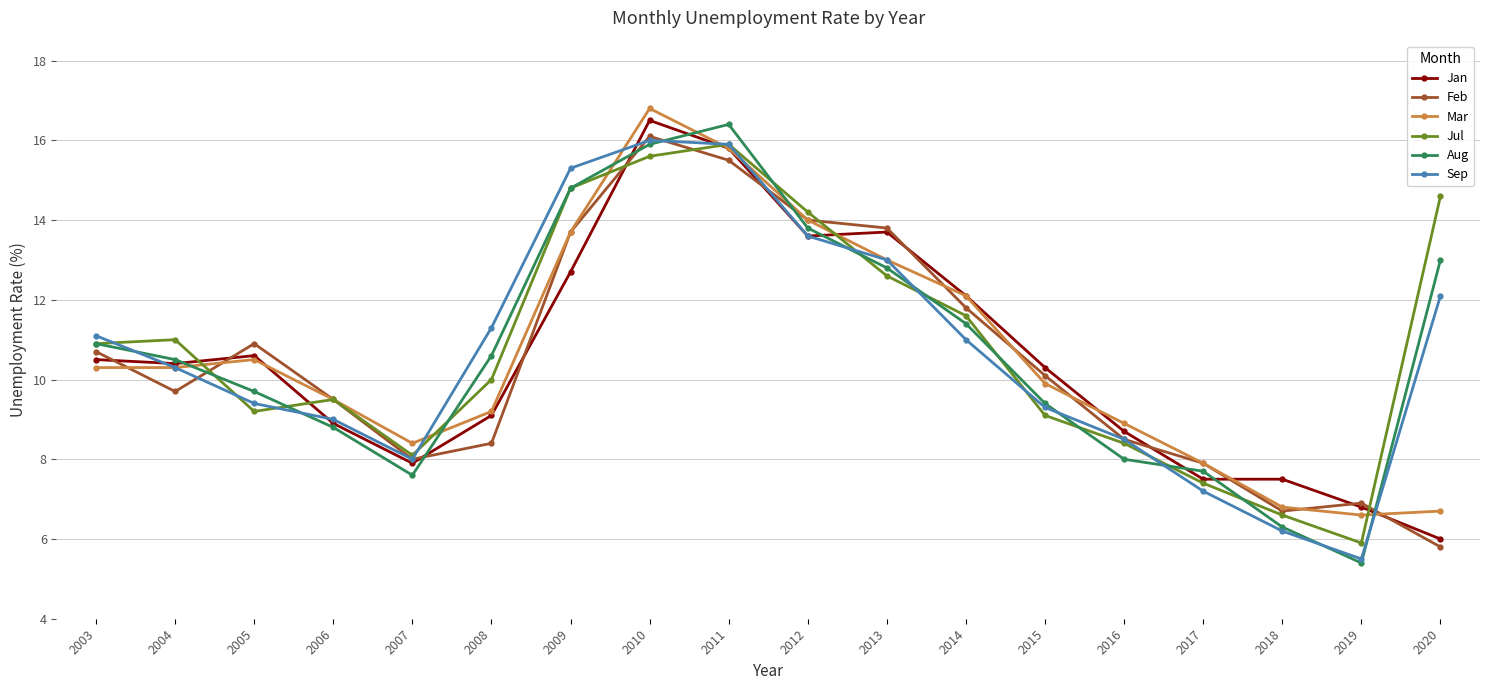

At which label is Sep closest to 10?

2004